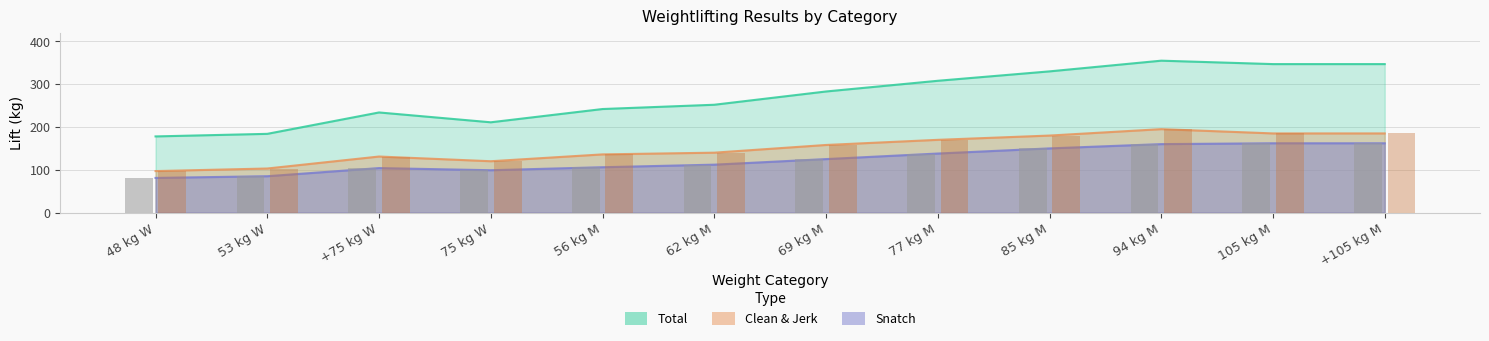

Which series has the largest total across all categories?

total